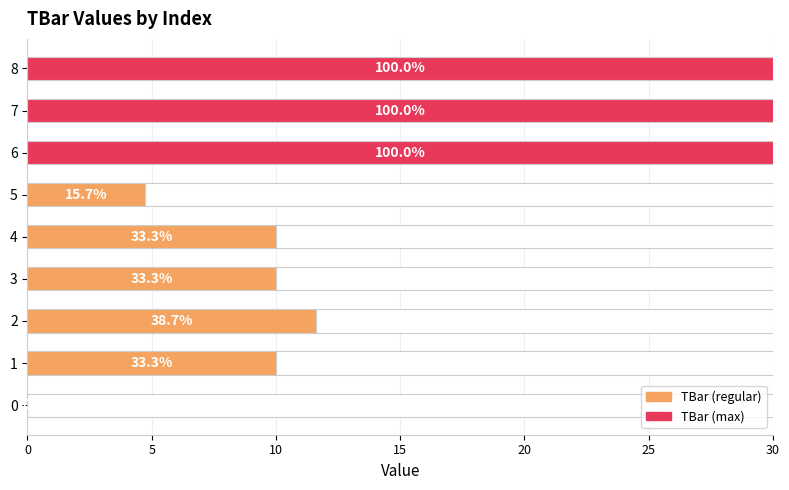

The chart shows a value of 30.0 at 6. True or false?

True